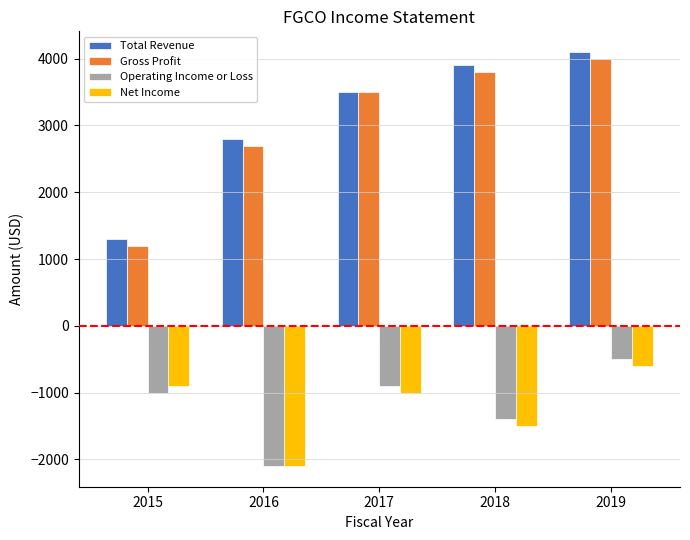

Is it true that Net Income equals -378 at 2017?

False